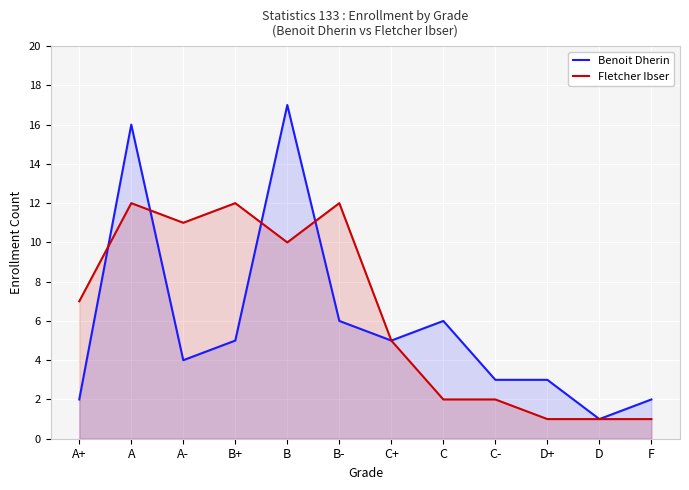

Does the chart display data point markers on the line(s)?

No